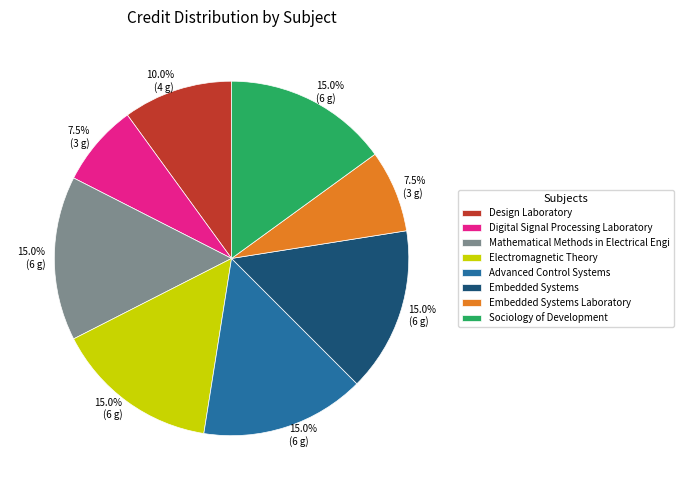

Does any single category account for the majority?

No